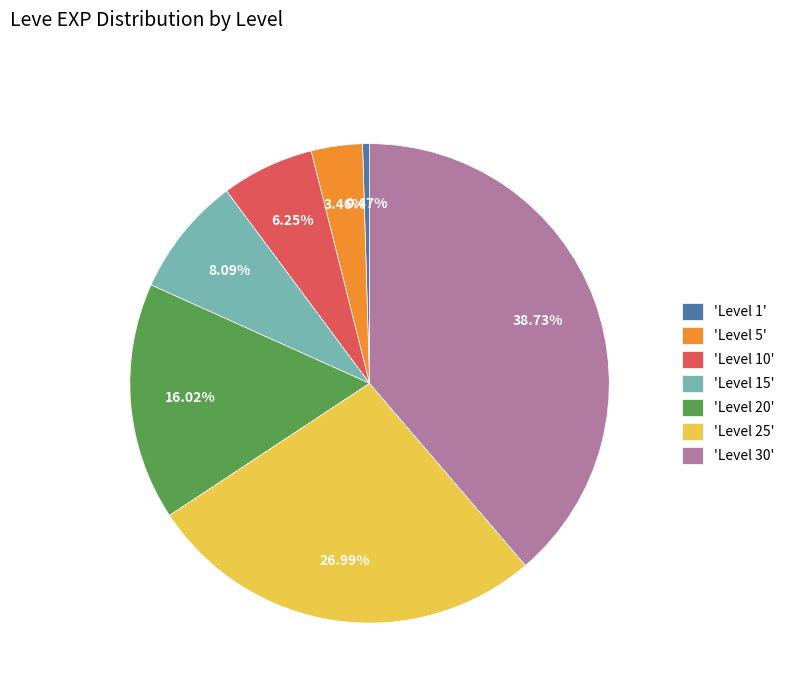

Do 'Level 5' and 'Level 10' together represent more than half of the pie?

No